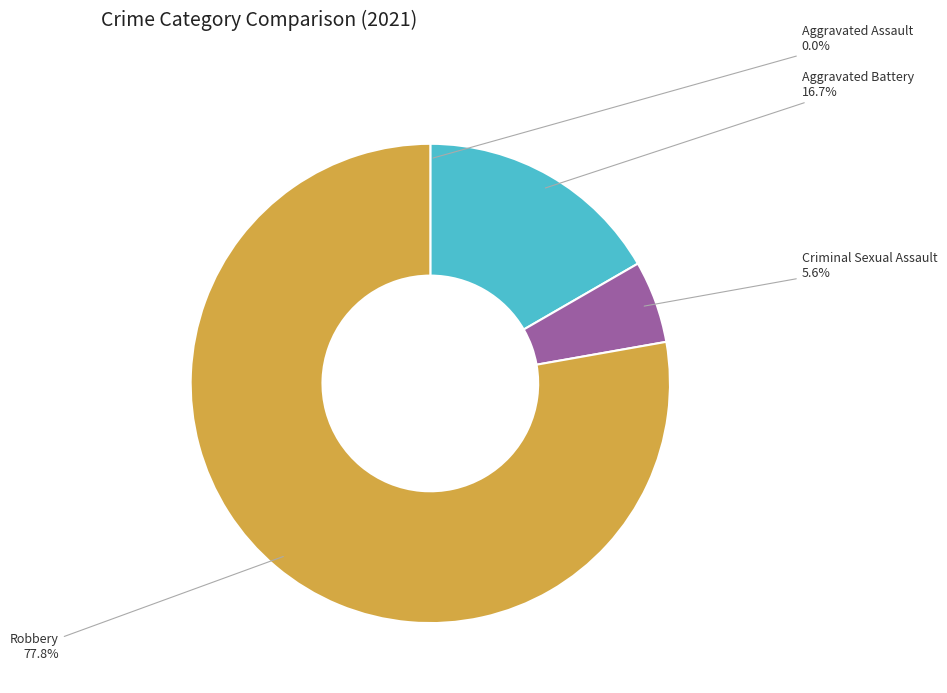

Is there any slice that represents more than half of the pie?

Yes